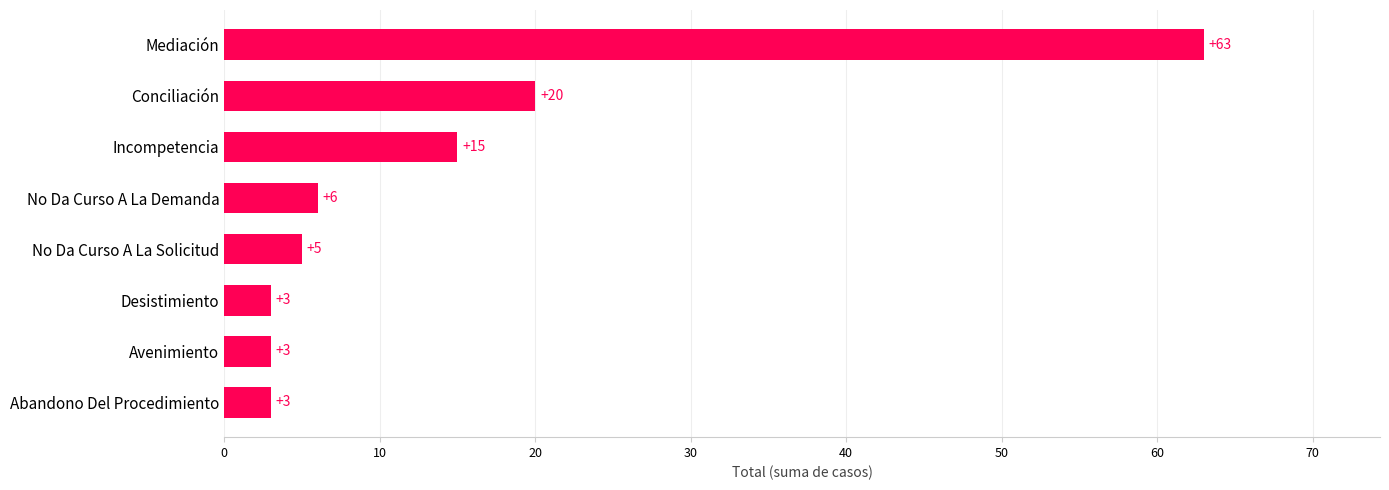

At which label is the value closest to 33?

Conciliación